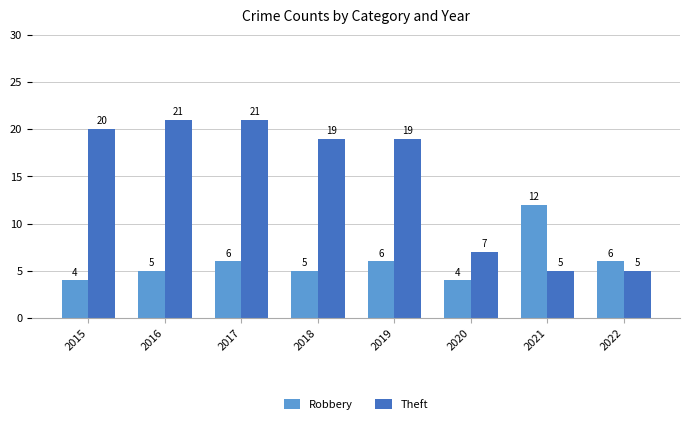

How many values in the Robbery series are below 6?

4